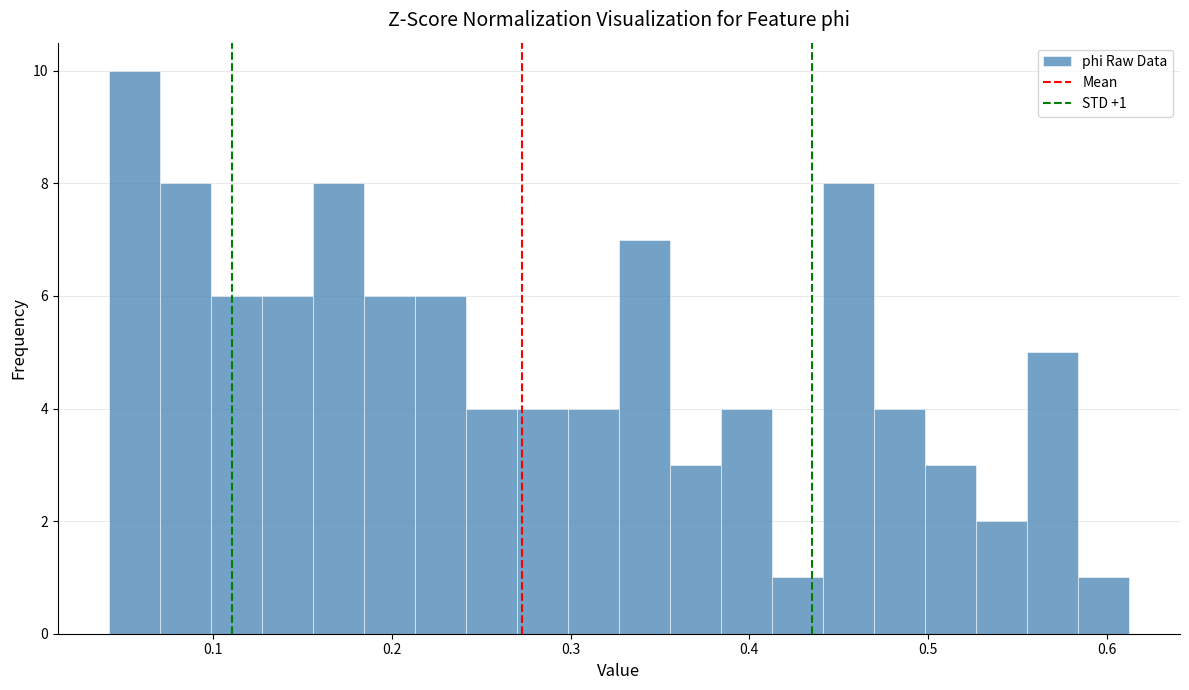

Around what value on the x-axis is the tallest bar? Give the approximate position of its centre, as read against the axis.

0.06